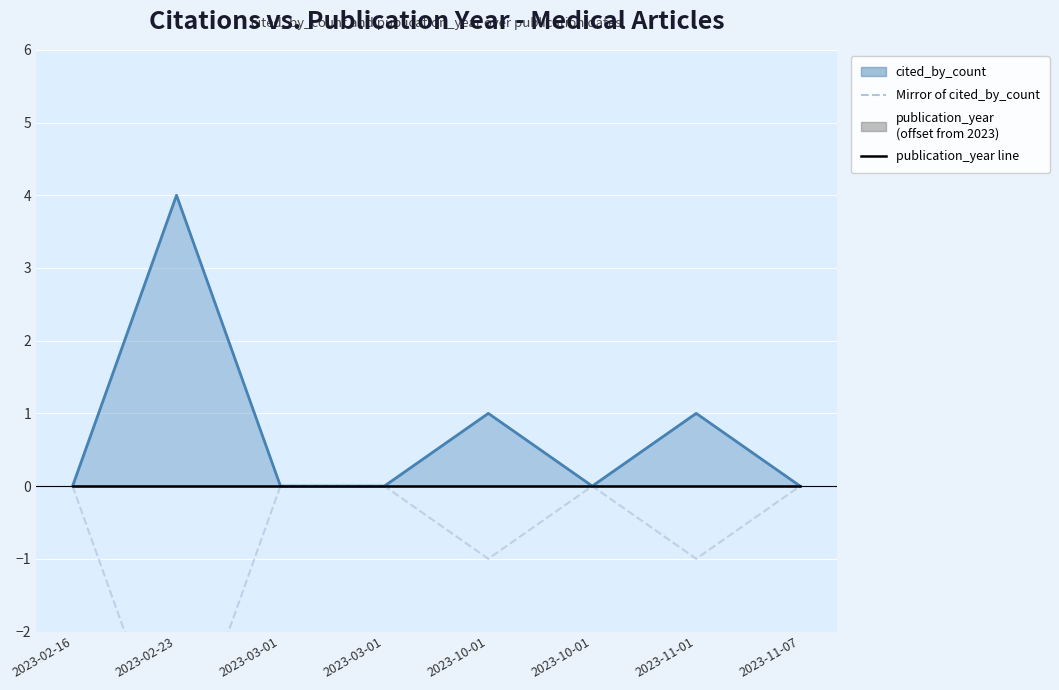

Does the chart display data point markers on the line(s)?

No